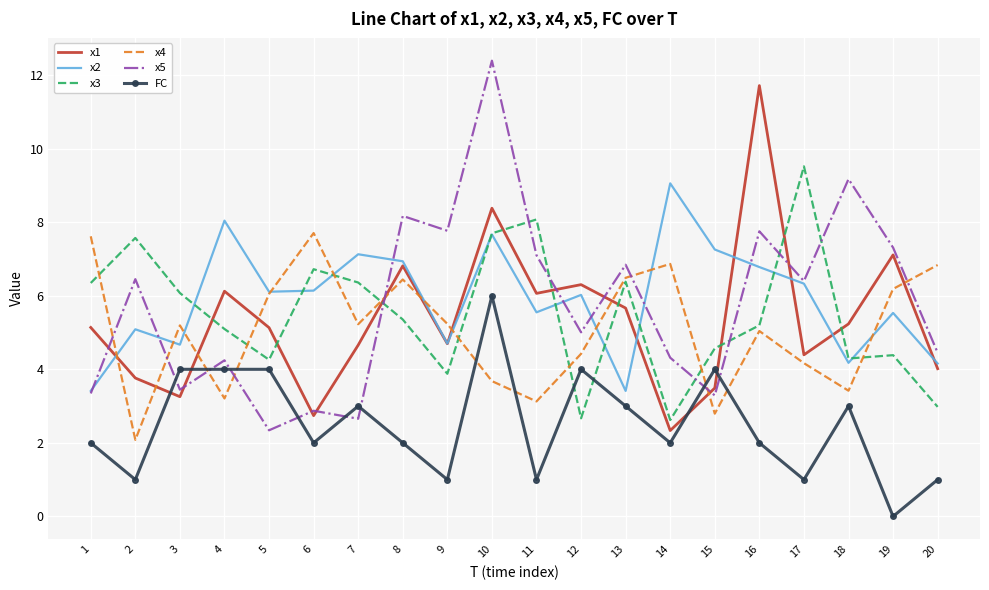

Where do FC and x4 first cross each other?

3 and 4